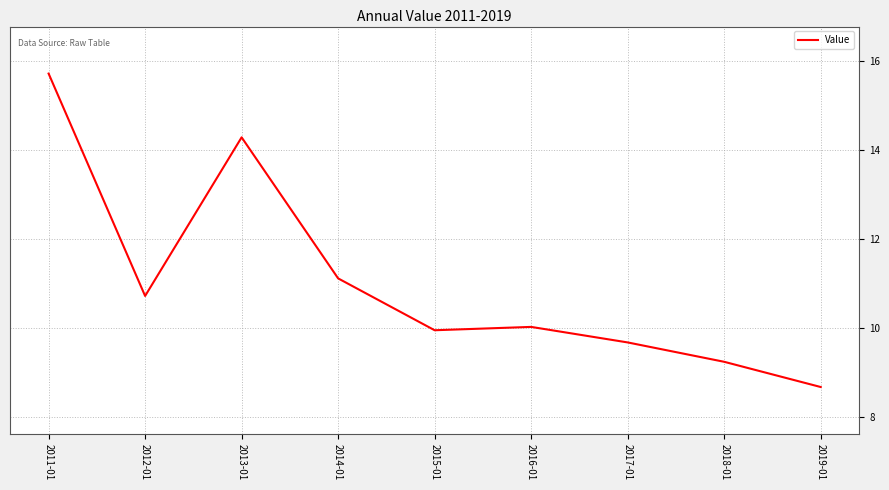

Where is the data nearest to the value 12?

2014-01